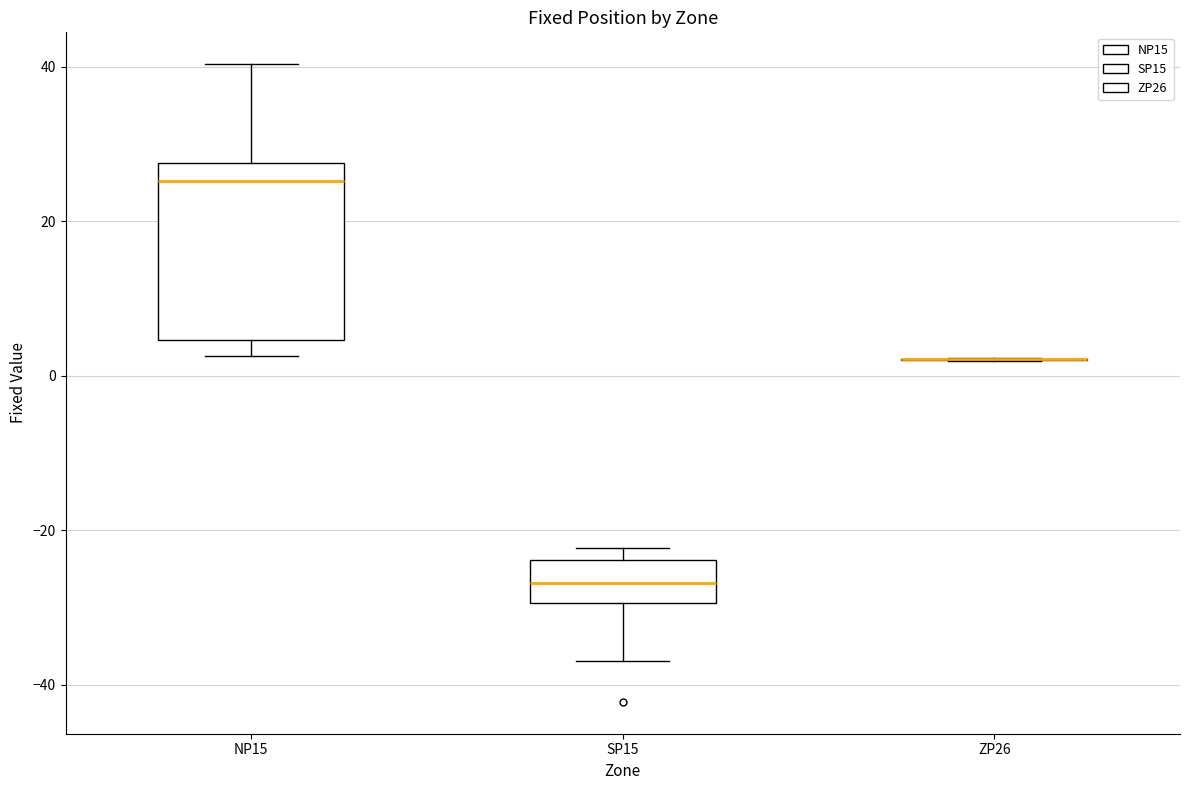

Reading left to right, transcribe this box plot: for each box, give where its median line is, the range the box spans, and where its two whiskers end, as read against the y-axis. The values are not printed on the chart, so give them approximately, as read against the axis.

NP15: median 26, box 4 to 28, whiskers 2 to 40
SP15: median -26, box -30 to -24, whiskers -36 to -22
ZP26: box collapsed to a line at 2, whiskers 2 to 2